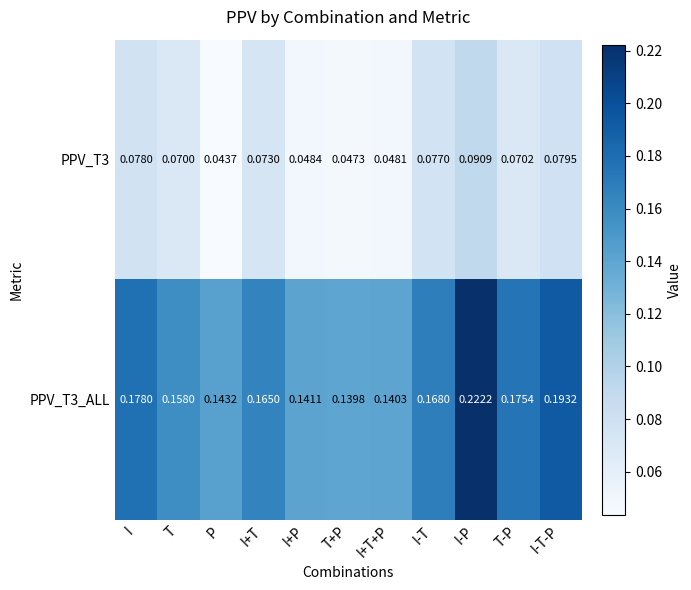

Which category has the highest value across all series?

I-P